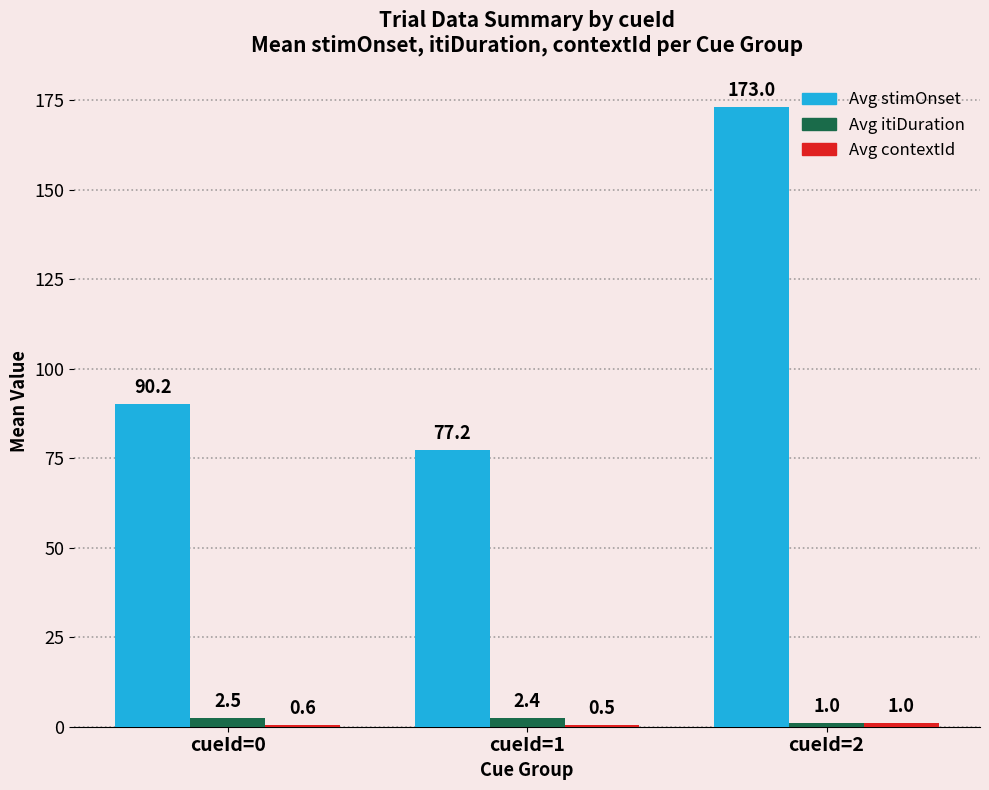

How many Avg itiDuration values are between 1 and 2?

1